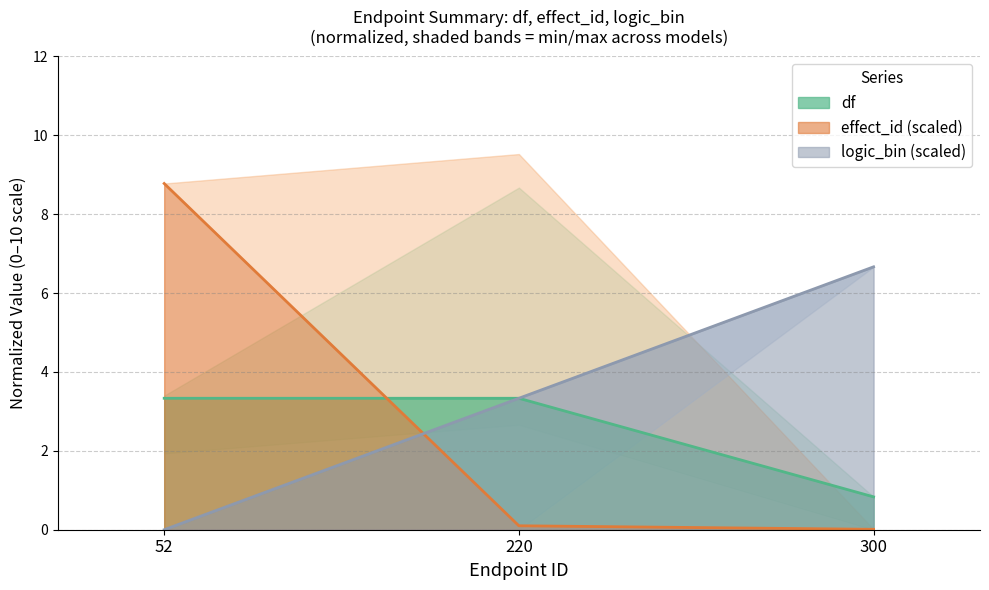

What are all the series names shown in the legend?

df, effect_id, logic_bin